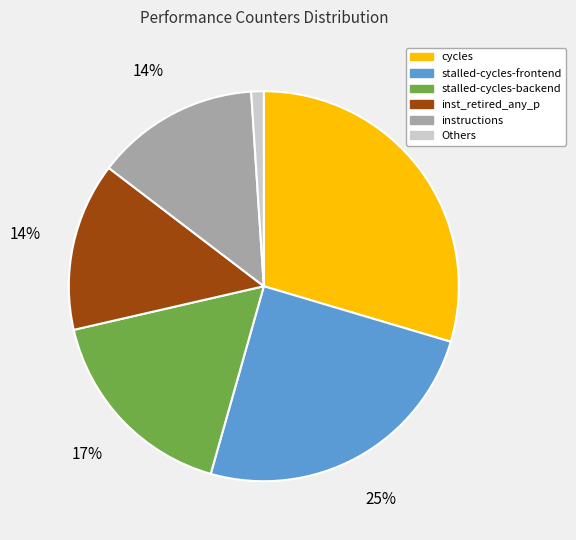

Which has a higher value, stalled-cycles-backend or Others?

stalled-cycles-backend